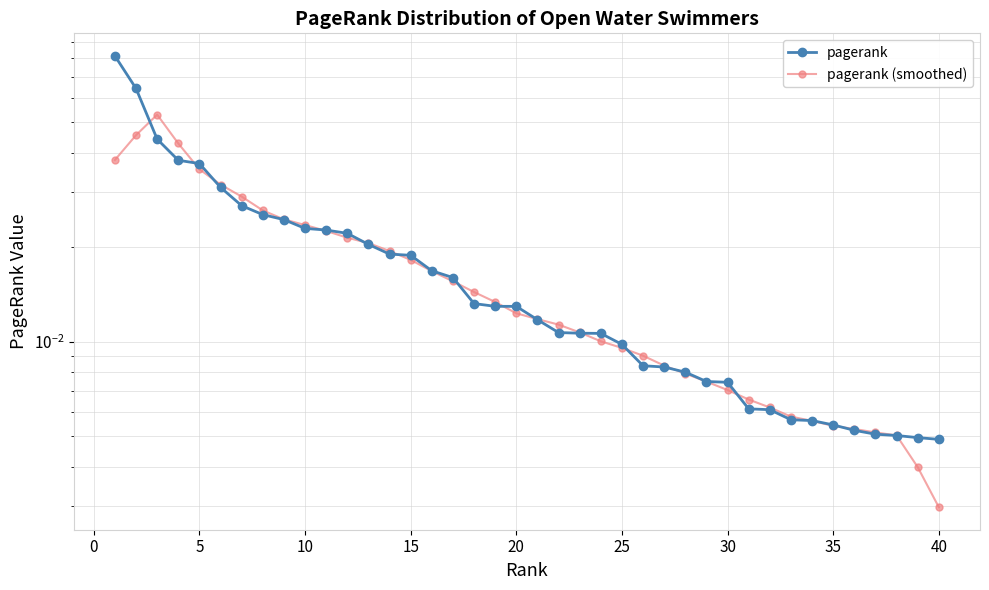

Which series has the largest range (max minus min)?

pagerank